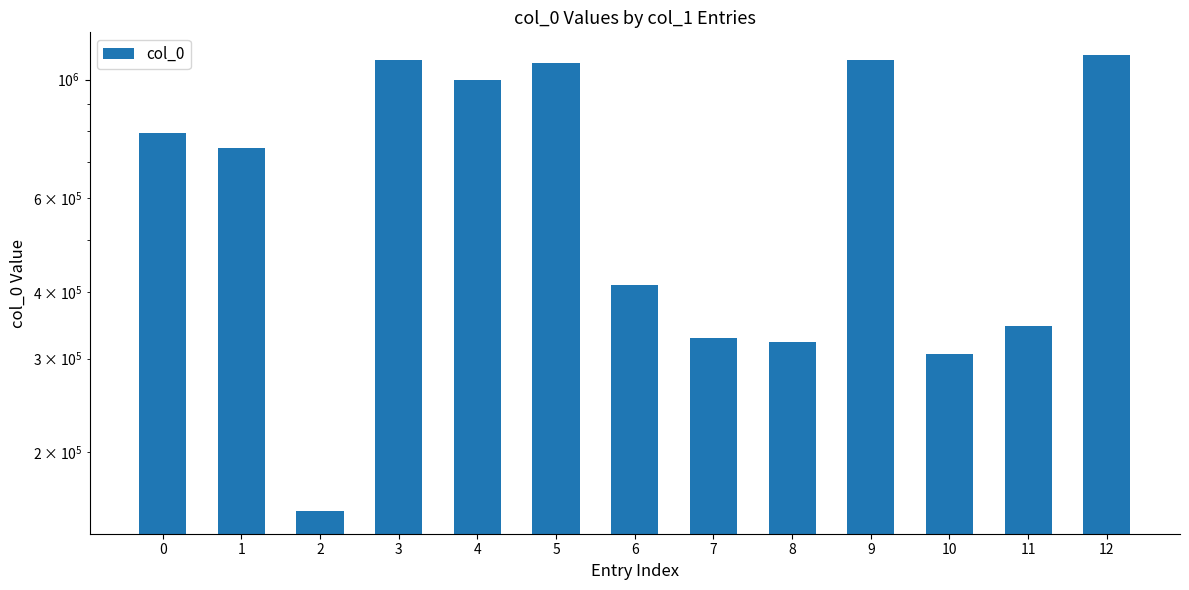

Reading left to right, what are all the values shown in this chart?

0=794563	1=744811	2=155402	3=1088642	4=999015	5=1073811	6=411283	7=327202	8=322378	9=1088641	10=306076	11=345560	12=1111011